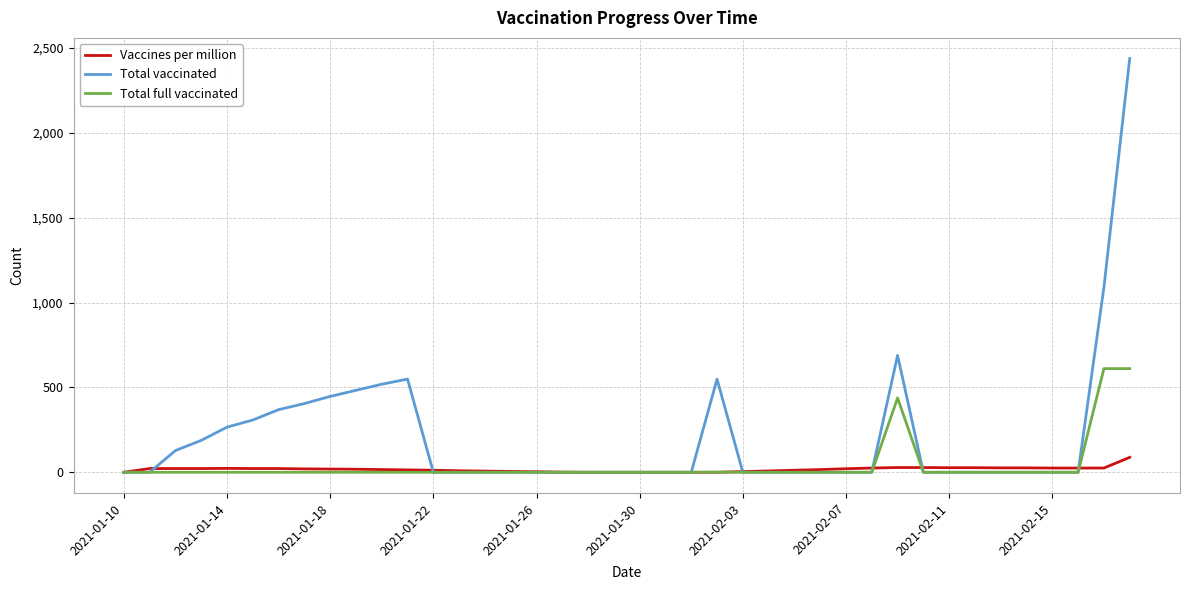

What are all the series names shown in the legend?

Vaccines per million, Total vaccinated, Total full vaccinated